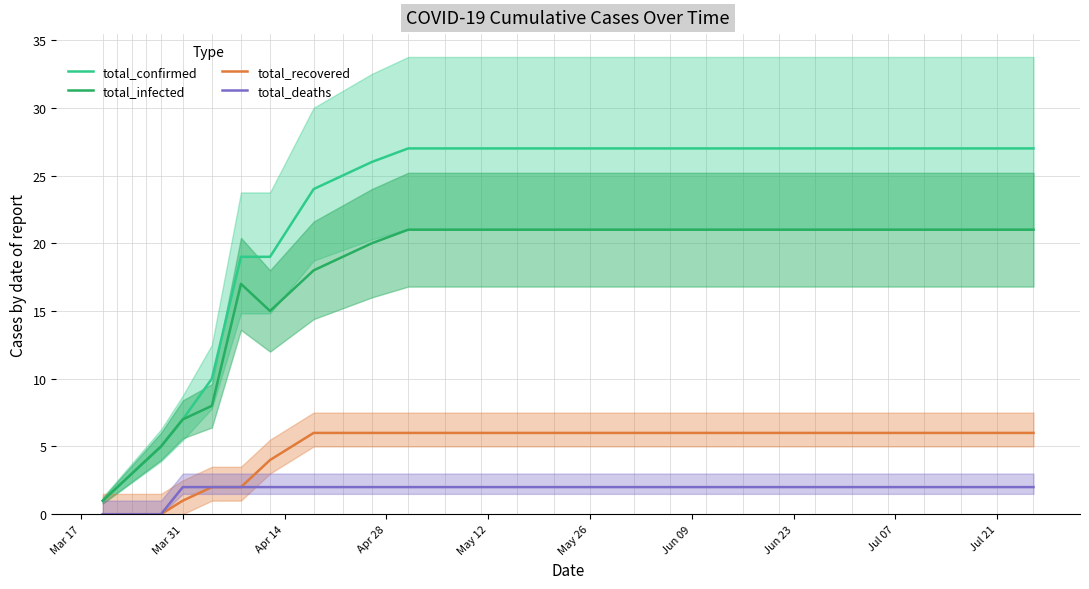

True or false: total_recovered and total_infected intersect in this chart.

False